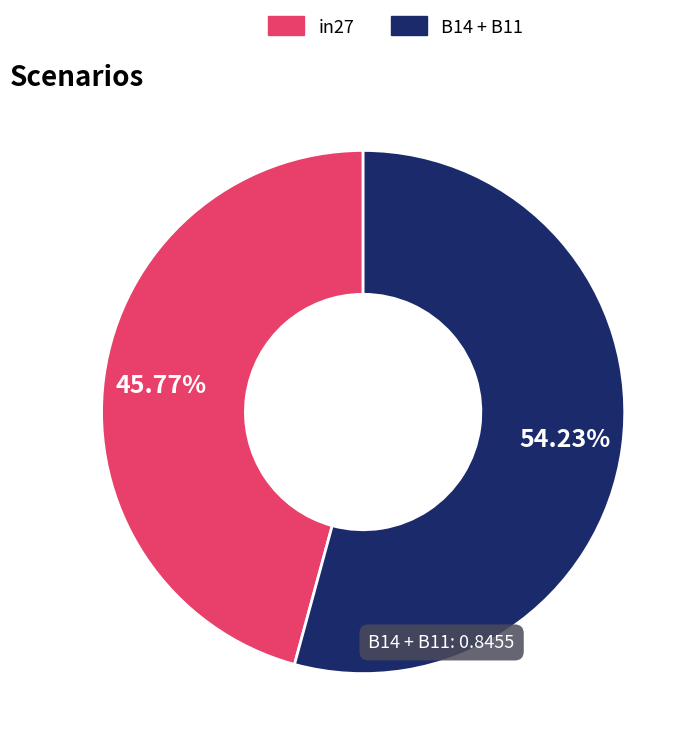

Does any single category account for the majority?

Yes